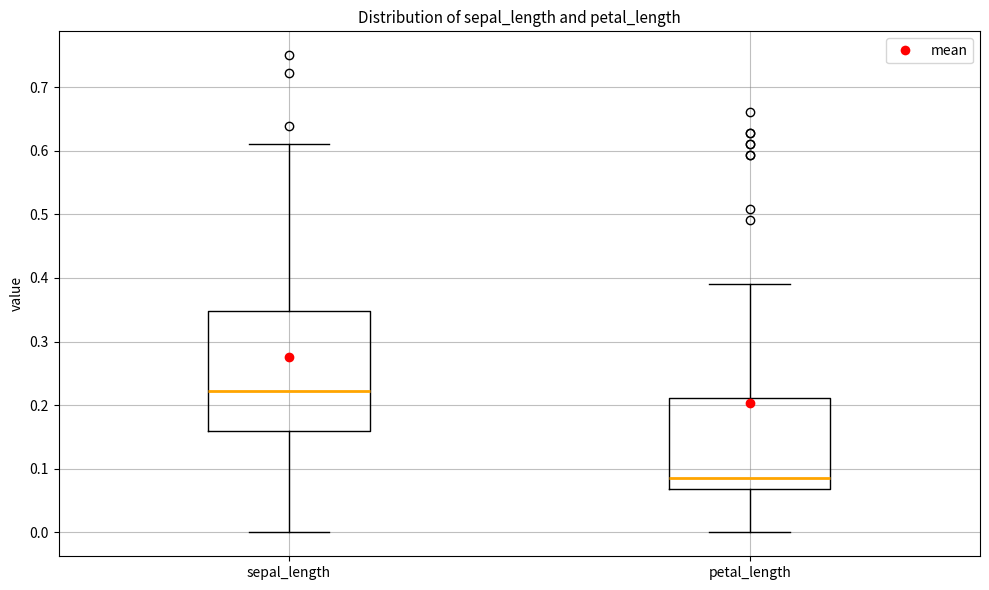

Where does the lower whisker of the box for petal_length end on the y-axis? The values are not printed on the chart, so give them approximately, as read against the axis.

0.00